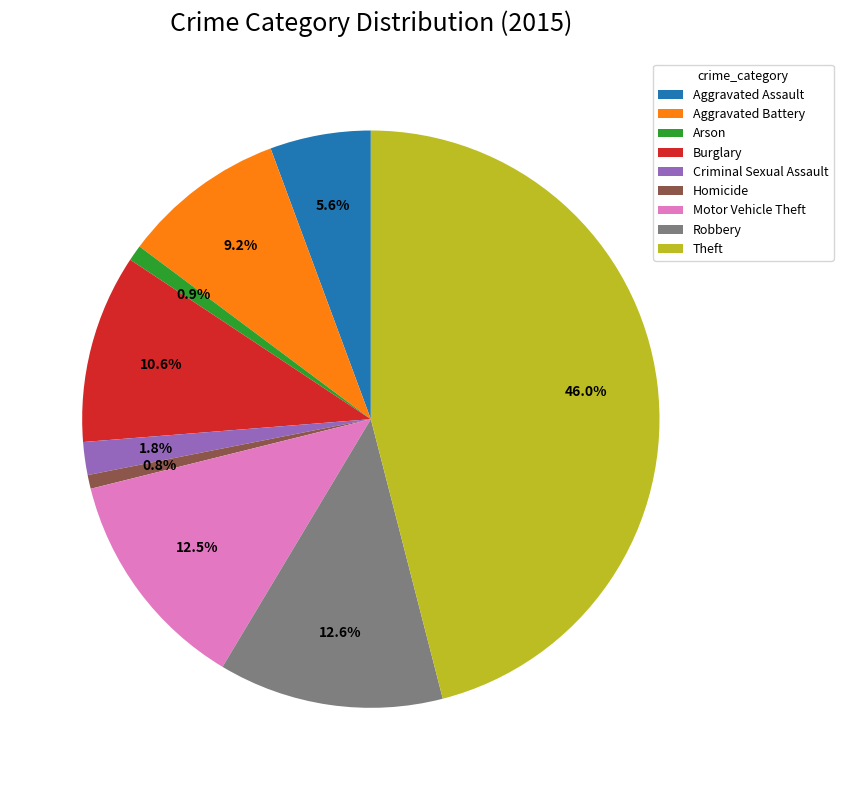

Does Burglary account for over 50% of the chart?

No